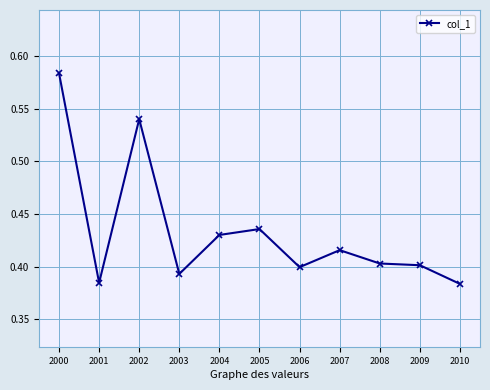

True or false: the data shows 0.1 at 2002.

False